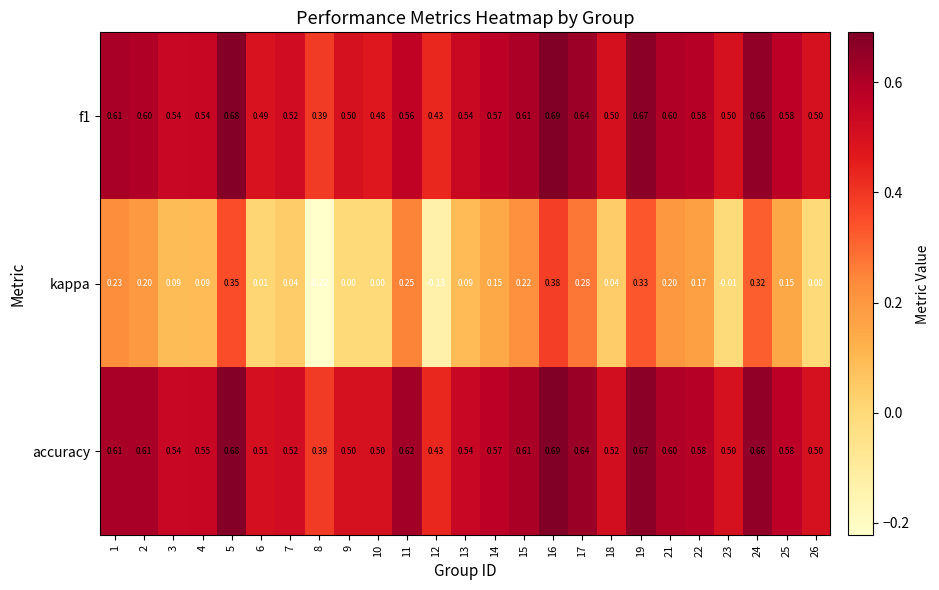

At how many categories does at least one series exceed 0?

25